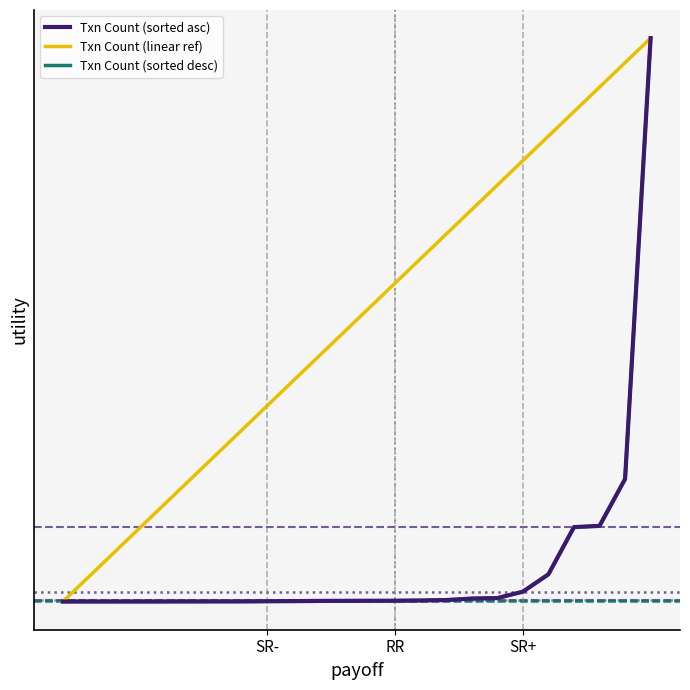

Which series has the widest spread of values?

Txn Count (sorted asc)